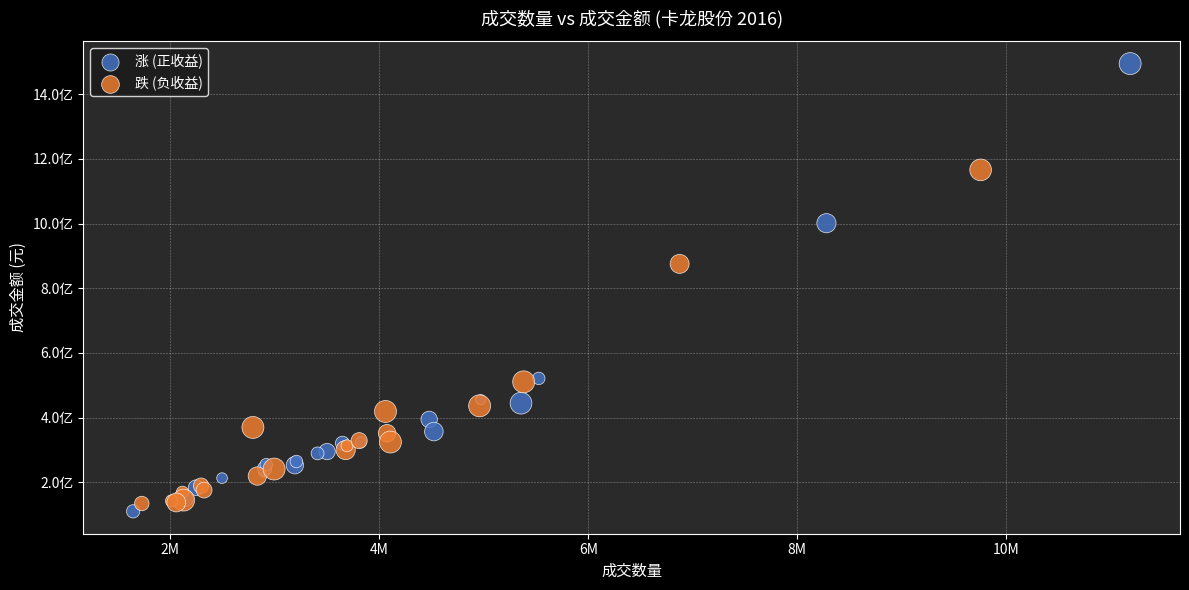

Which series contains the lowest Y value?

涨 (正收益)